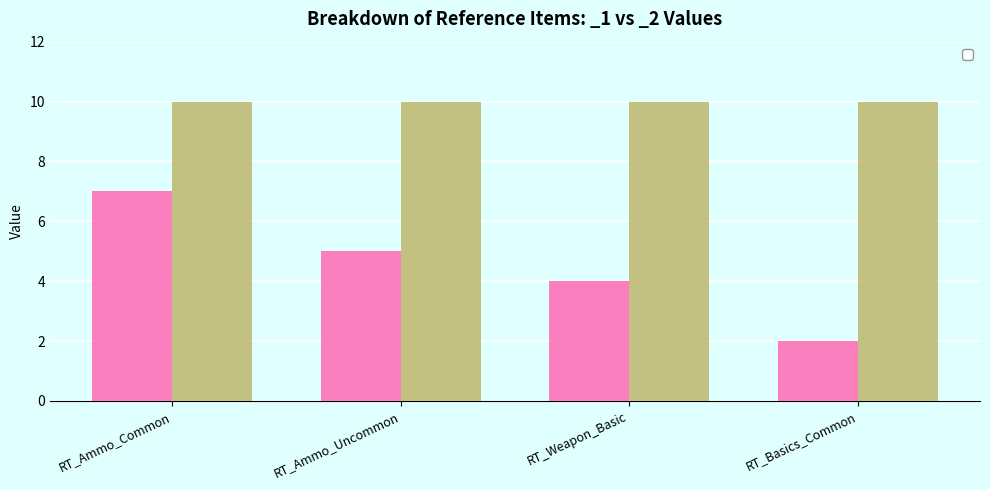

Between RT_Ammo_Uncommon and RT_Ammo_Common, which is larger?

RT_Ammo_Common